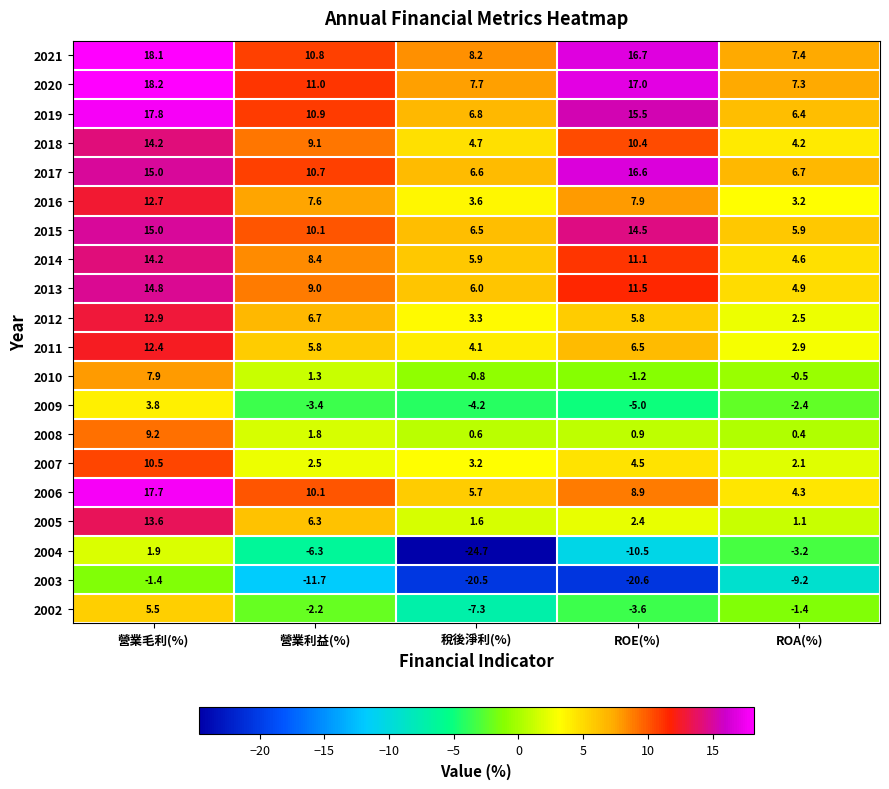

What is the average value of the 2020 series?

12.2